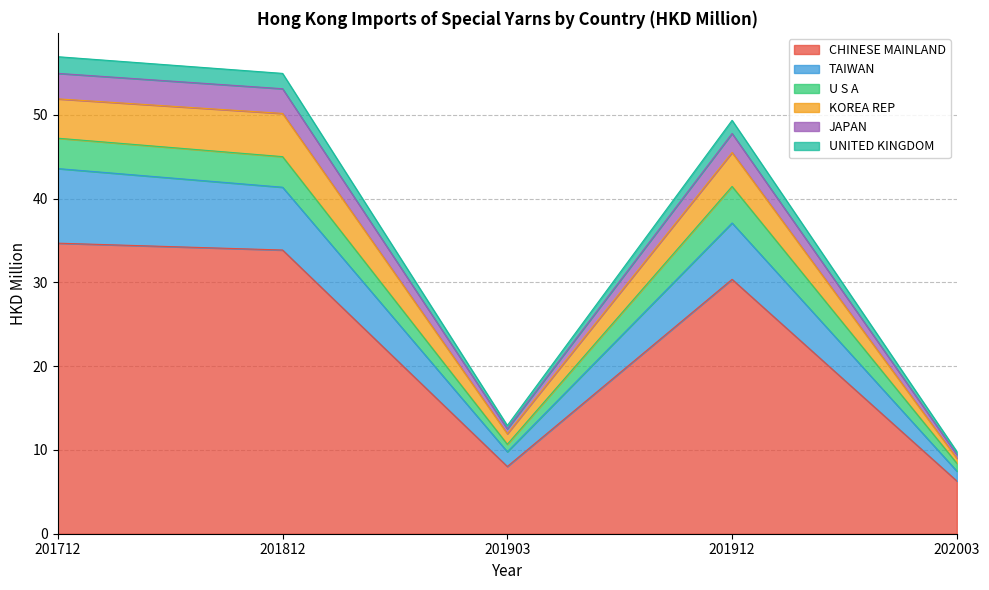

The value of CHINESE MAINLAND at 201912 is 45.5. True or false?

False